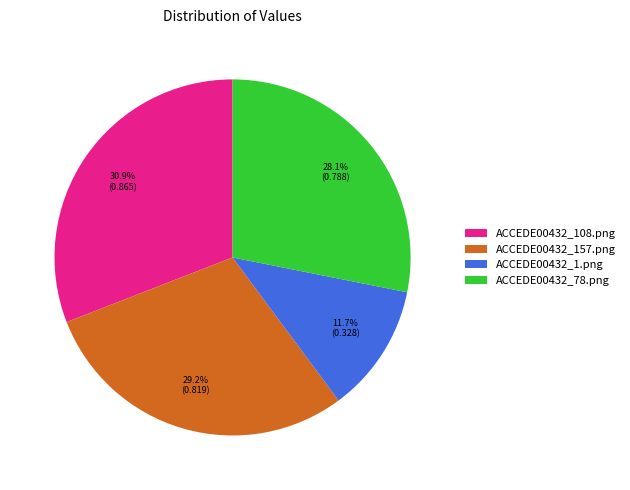

What is the largest slice in the pie chart?

ACCEDE00432_108.png